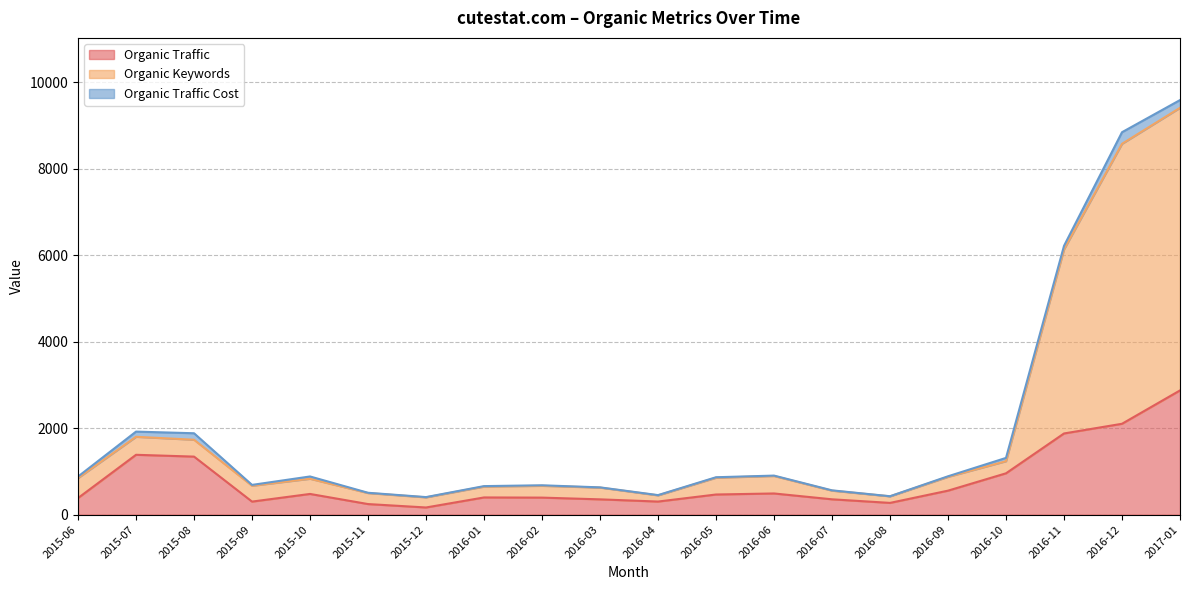

At which category is the sum across all series the highest?

2017-01